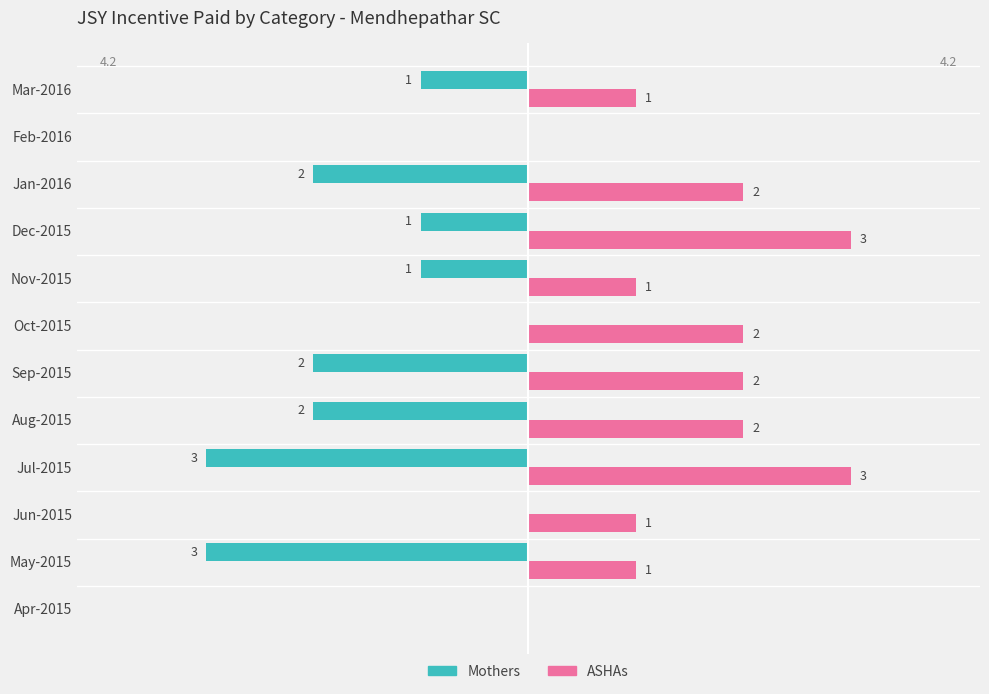

Which series changed the most between Oct-2015 and Feb-2016?

ASHAs